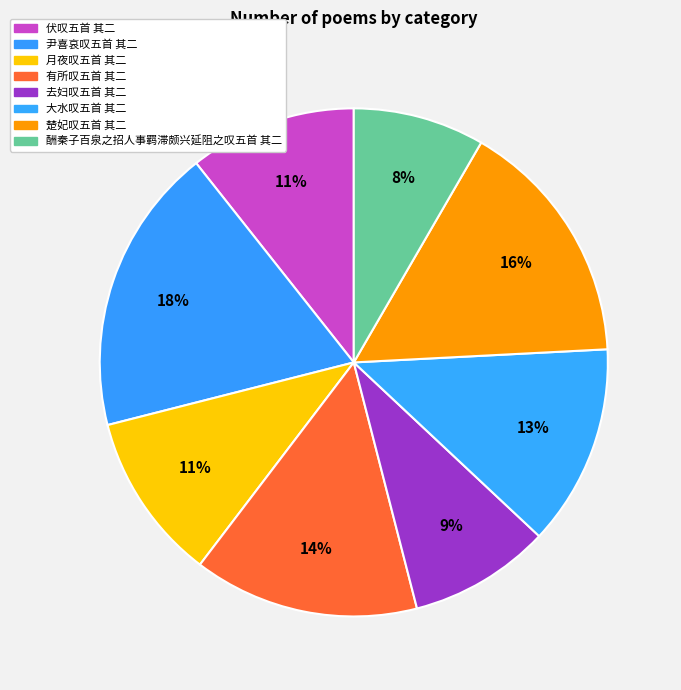

Is there a majority slice in this chart?

No